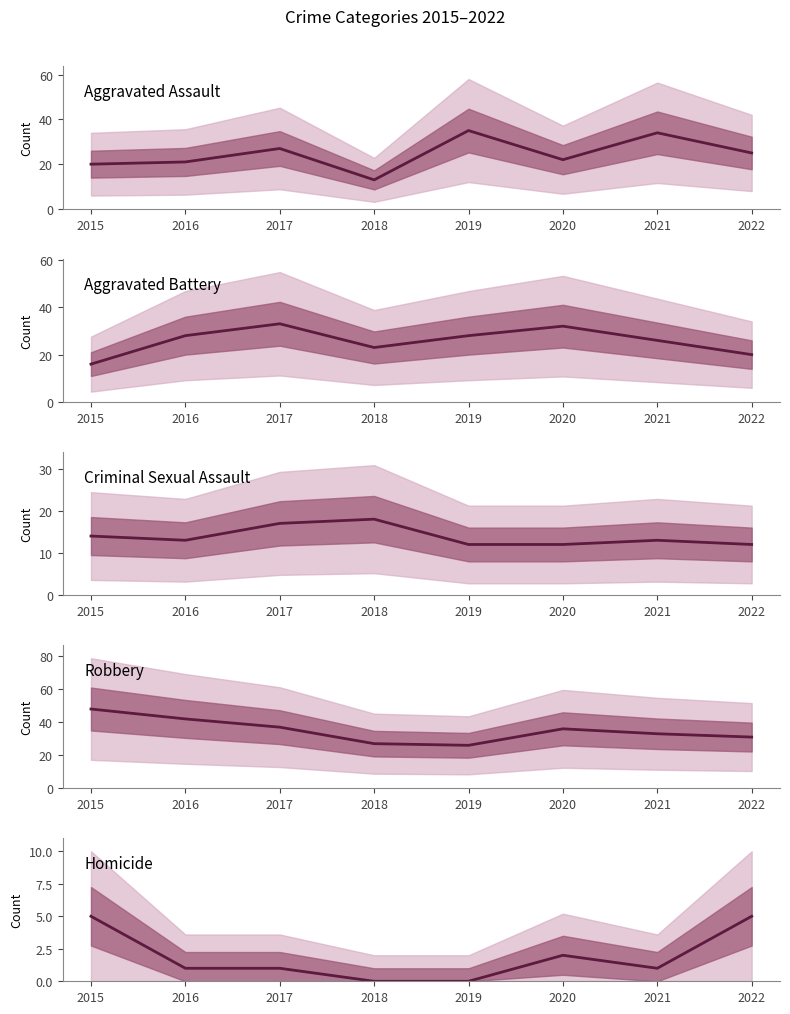

How many data points in Criminal Sexual Assault are less than 13?

3